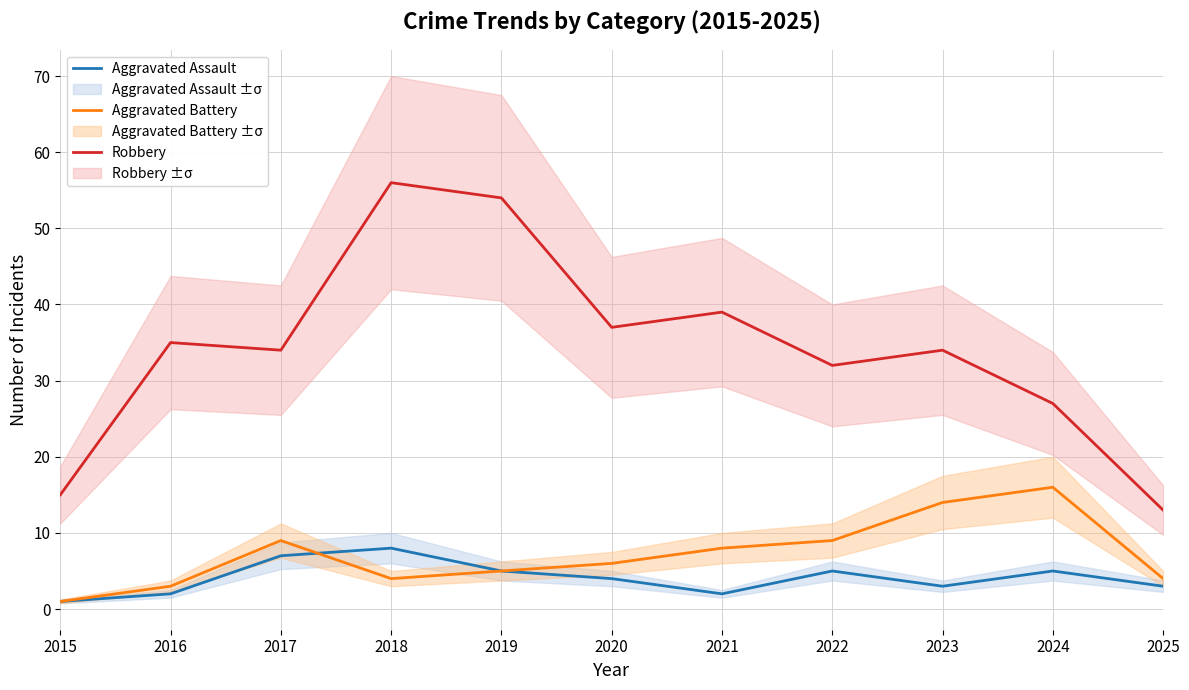

What is the spread (max minus min) of values at 2017?

27